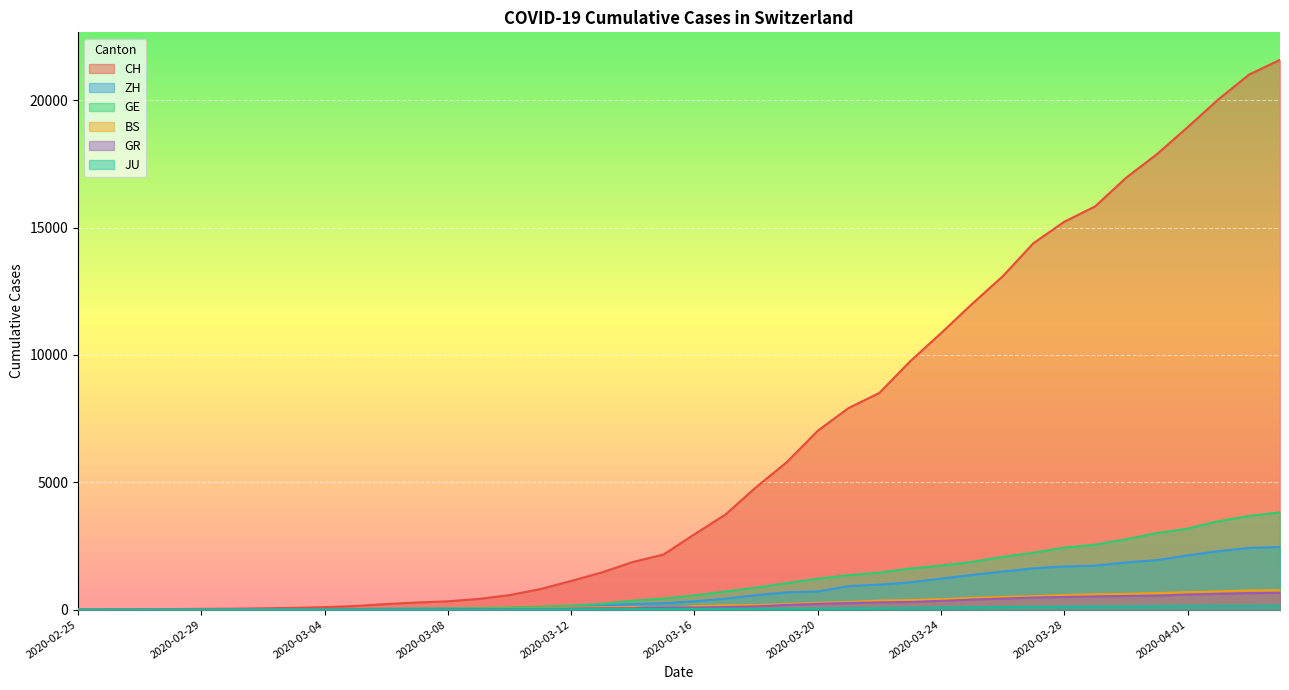

The ZH series shows 7 at 2020-03-05. True or false?

False